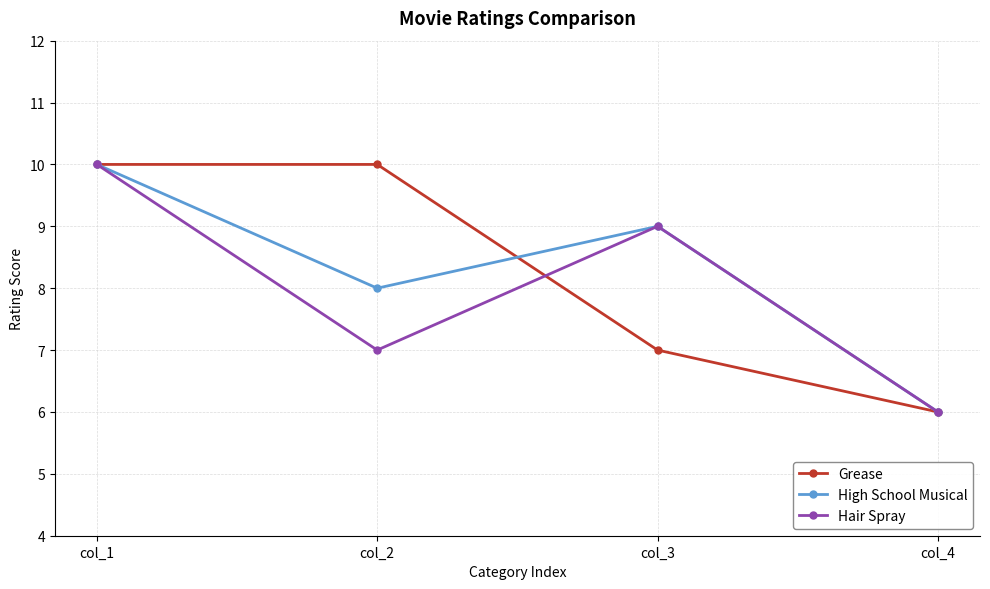

At which label does High School Musical first exceed 9?

col_1